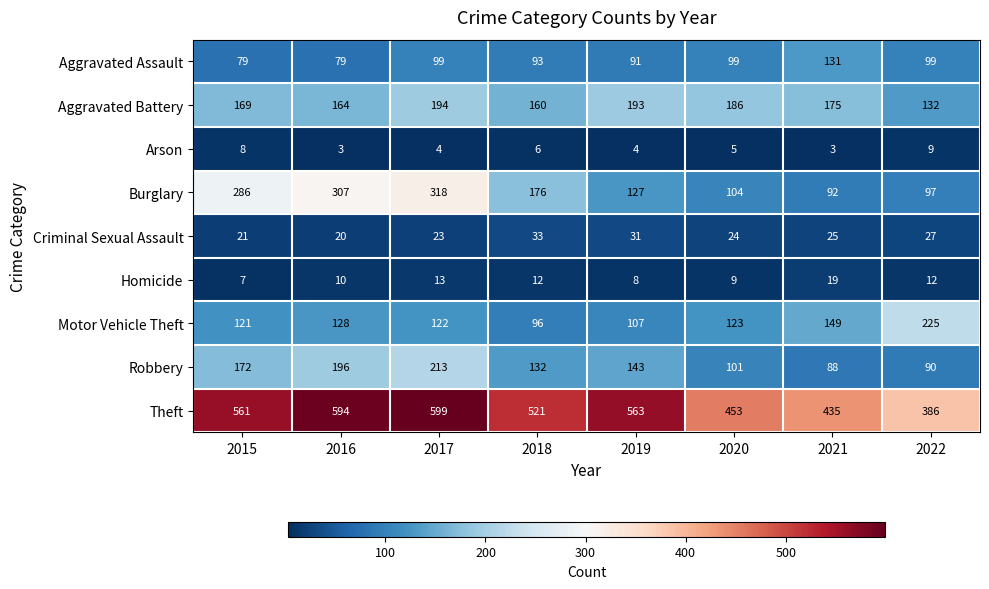

At 2020, list the series in order from smallest to largest.

Arson, Homicide, Criminal Sexual Assault, Aggravated Assault, Robbery, Burglary, Motor Vehicle Theft, Aggravated Battery, Theft